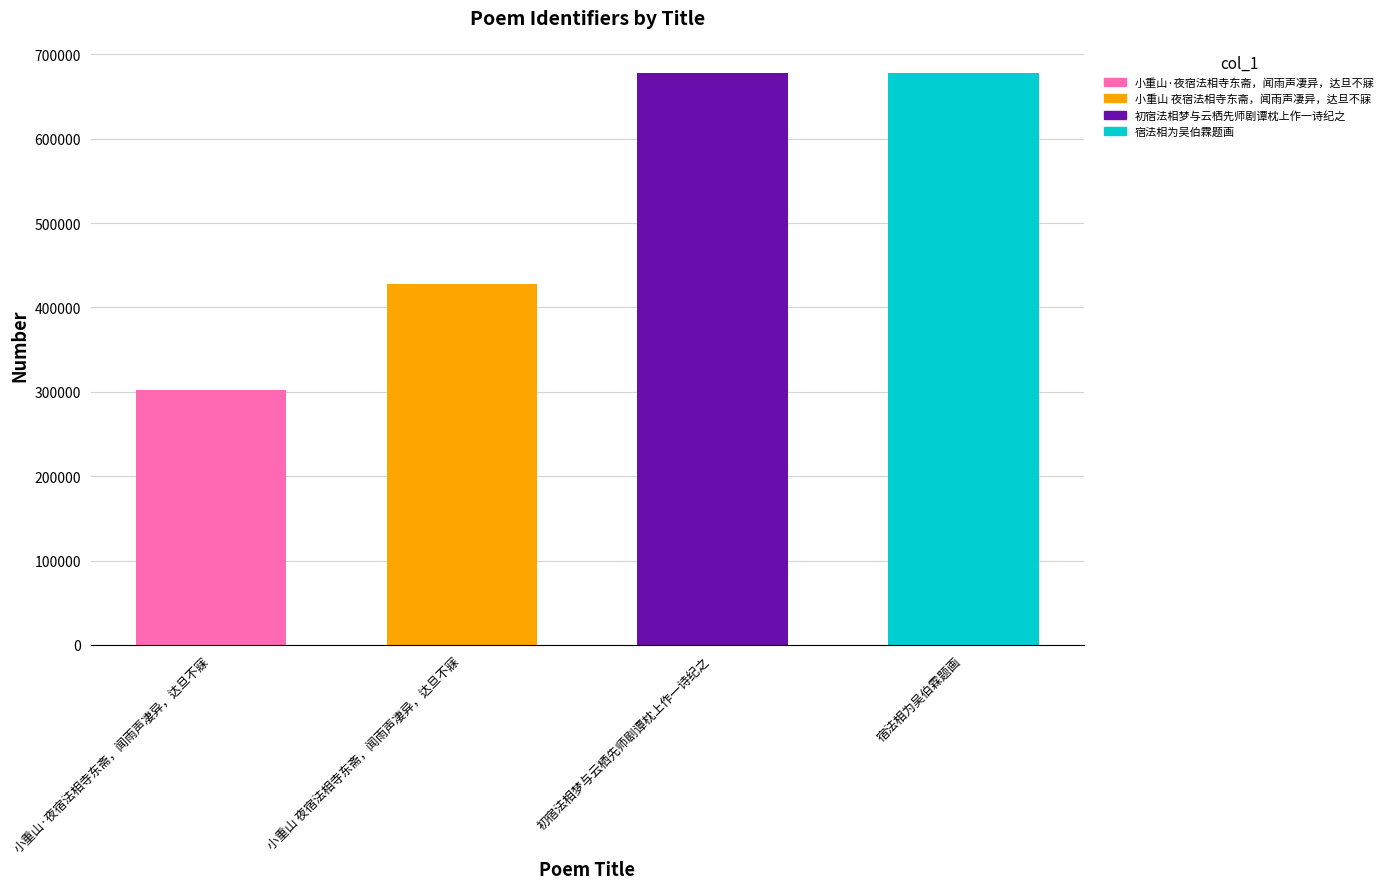

Approximately how many times larger is the value at 初宿法相梦与云栖先师剧谭枕上作一诗纪之 compared to 宿法相为吴伯霖题画?

1.0